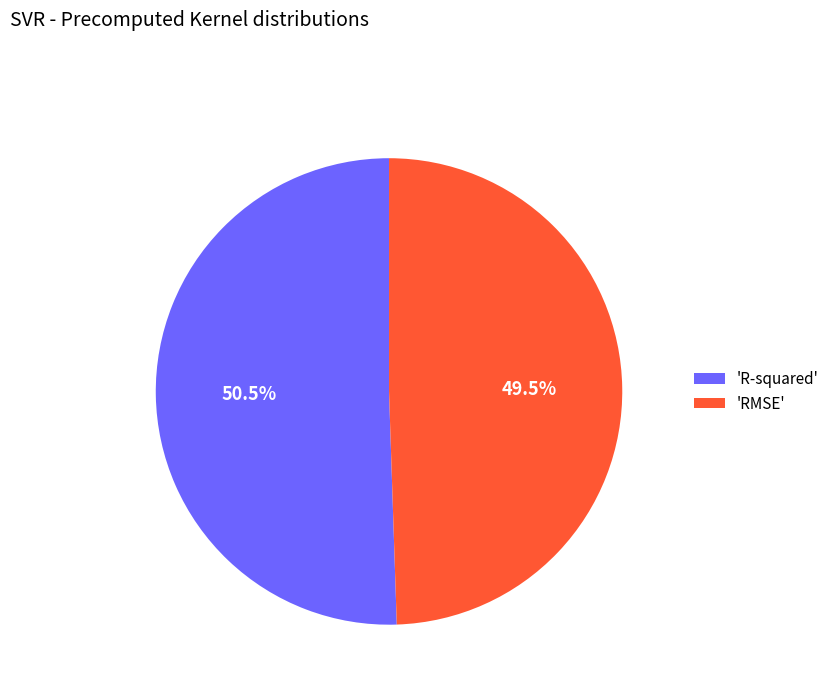

Do 'R-squared' and 'RMSE' together represent more than half of the pie?

Yes